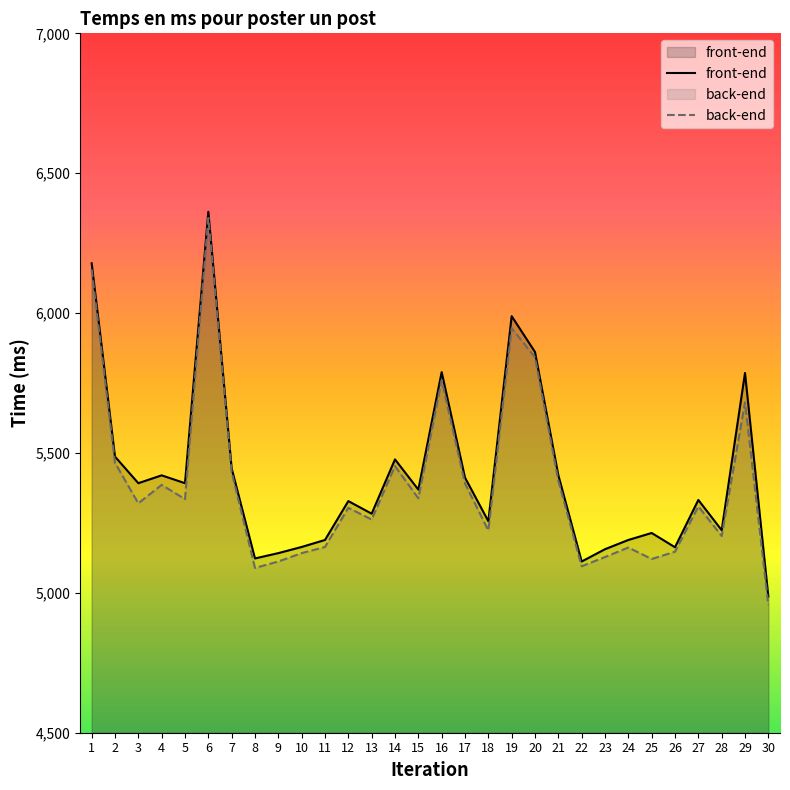

Where does the front-end series first go above 5369?

1